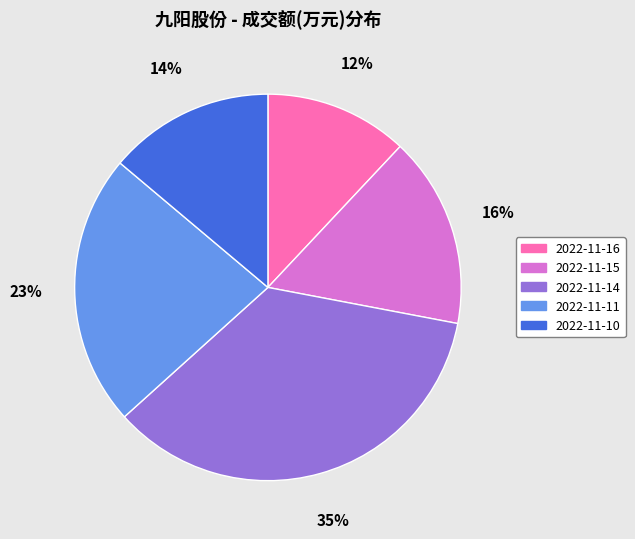

Which slice is the smallest?

2022-11-16